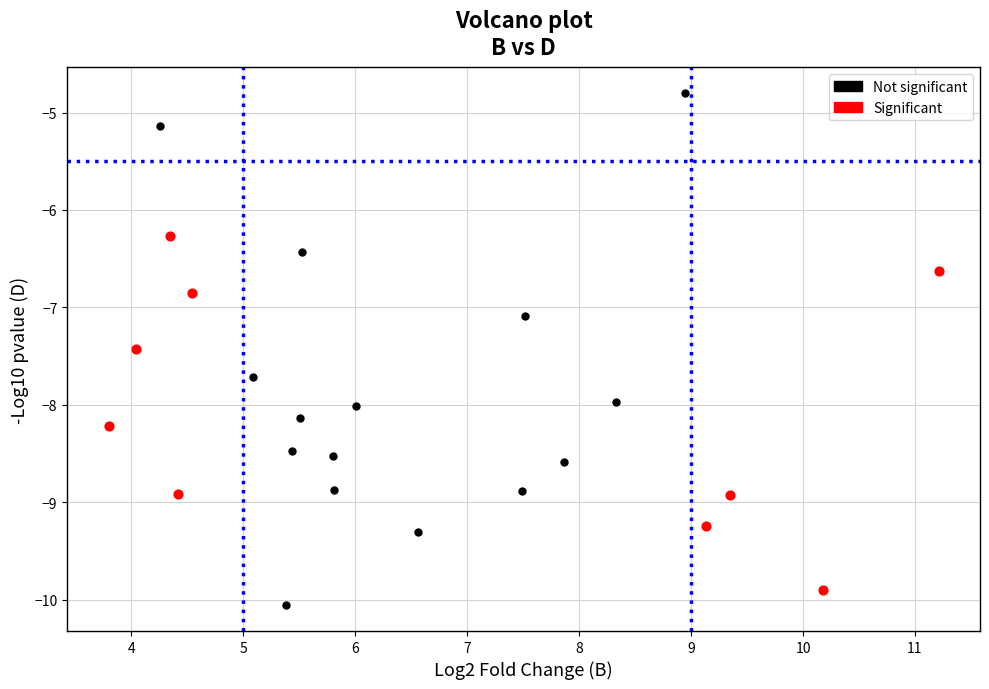

Which series contains the highest Y value?

Not significant